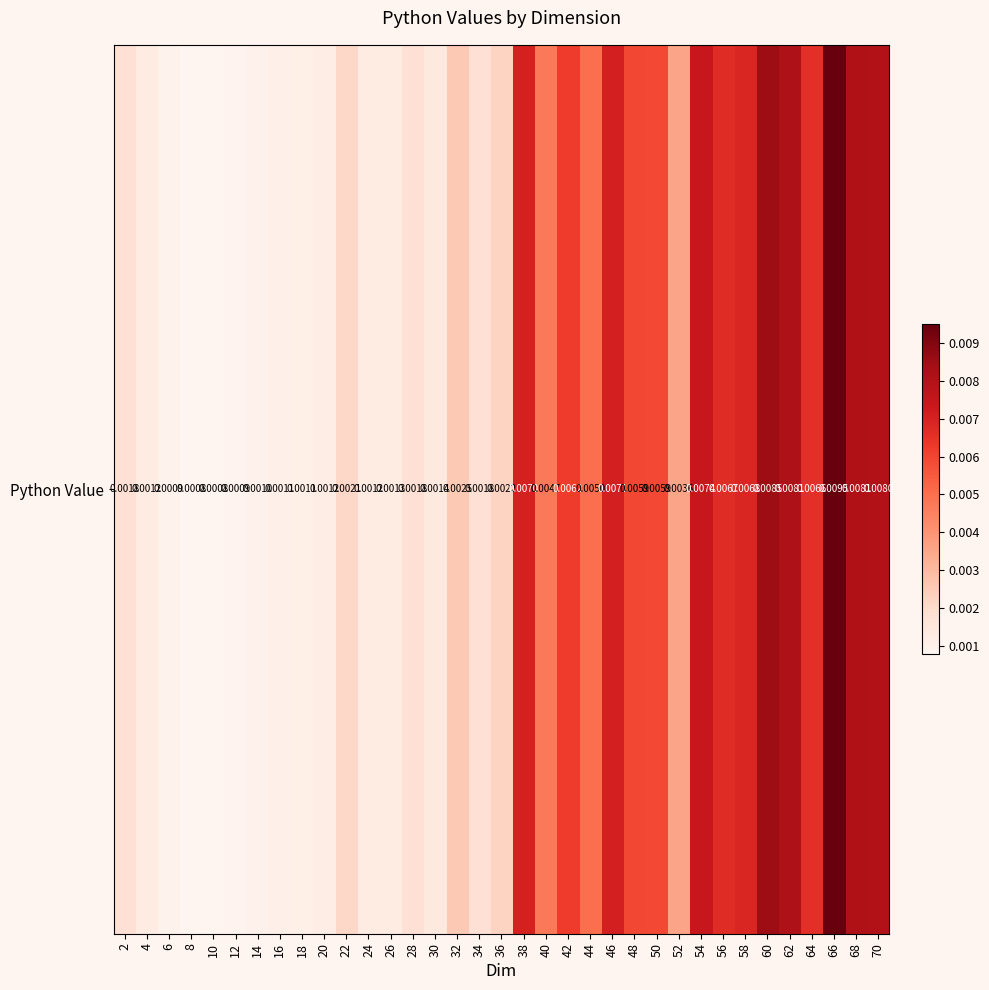

Is it true that the value at 44 is 0.0?

False